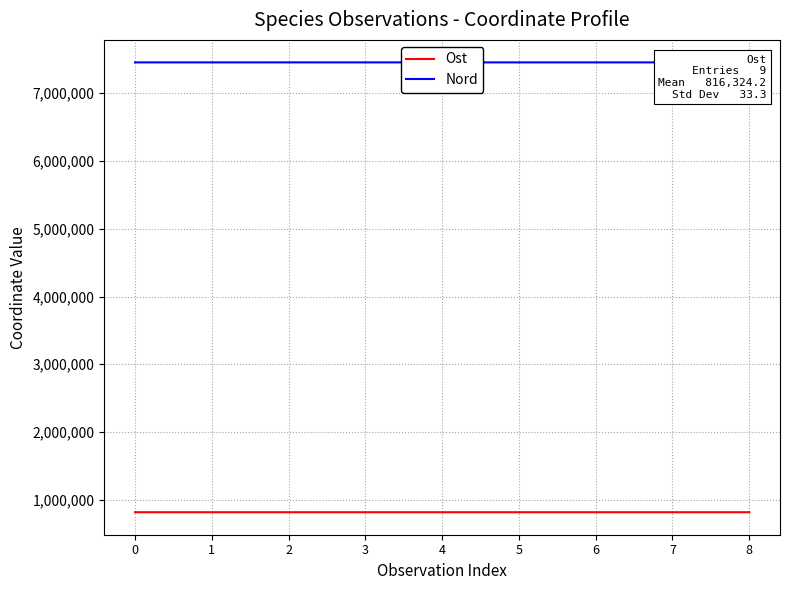

Is it true that Nord equals 12688101 at 2?

False